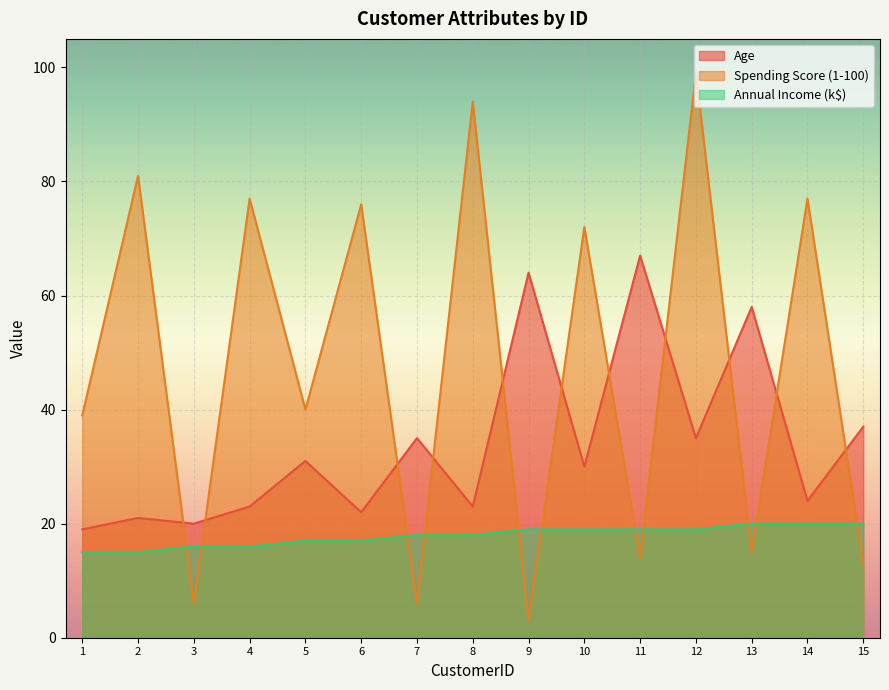

What is the maximum value for Age?

67